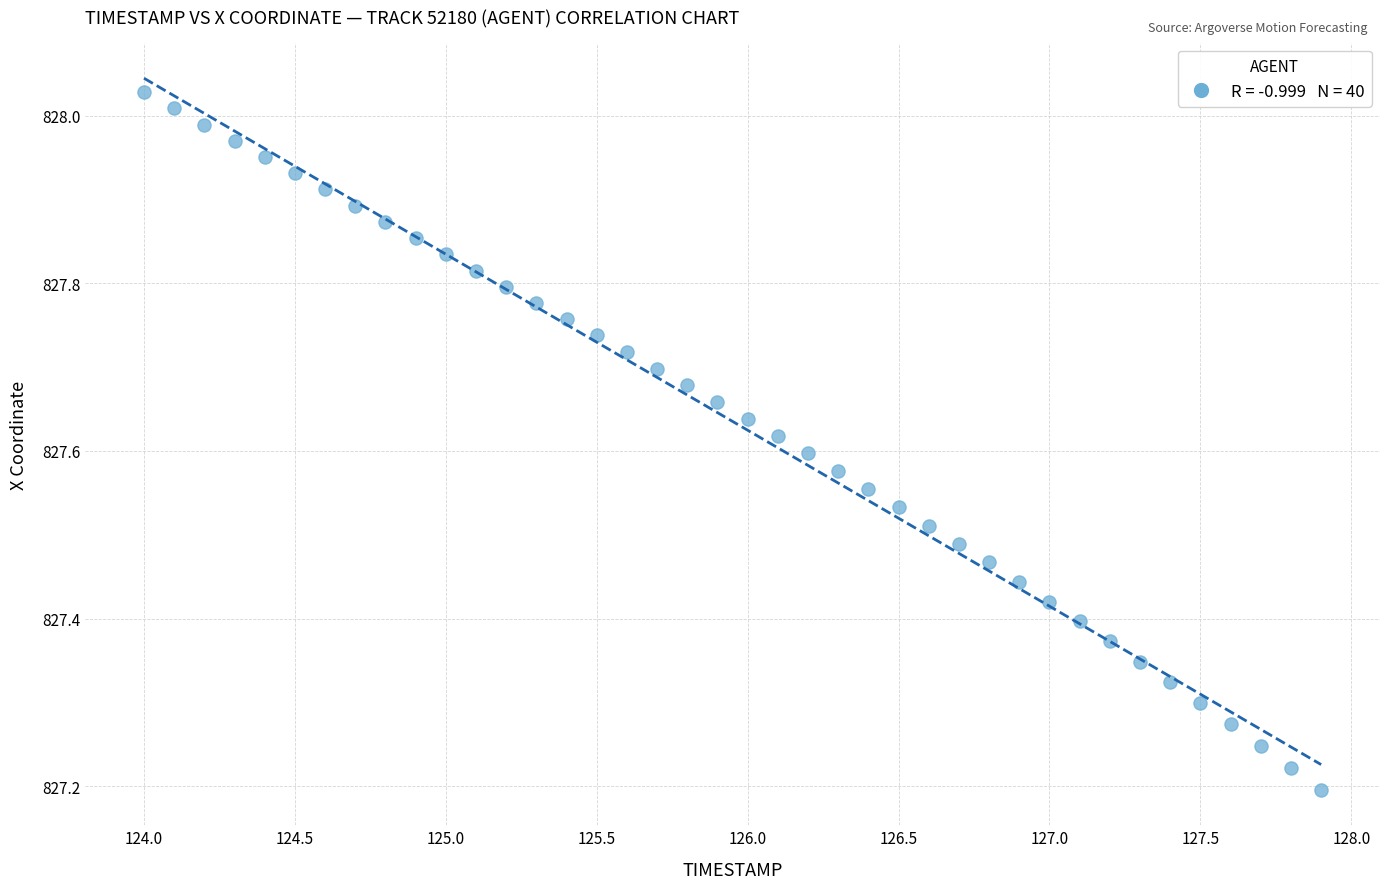

What is the range of Y values (max minus min)?

0.8